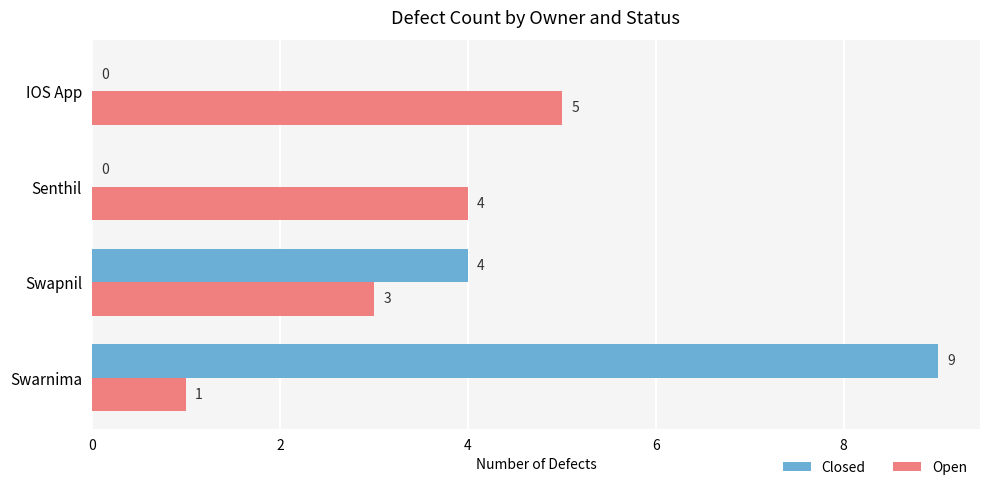

At which category is the sum across all series the highest?

Swarnima